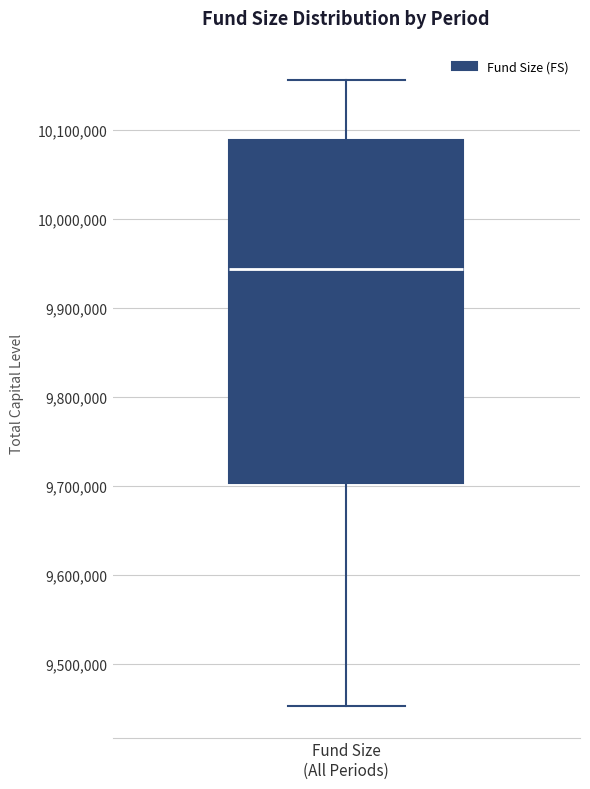

Read this box plot against the y-axis: the position of the median line, the range covered by the box, and the ends of both whiskers. The values are not printed on the chart, so give them approximately, as read against the axis.

median 9940000, box 9700000 to 10090000, whiskers 9450000 to 10160000